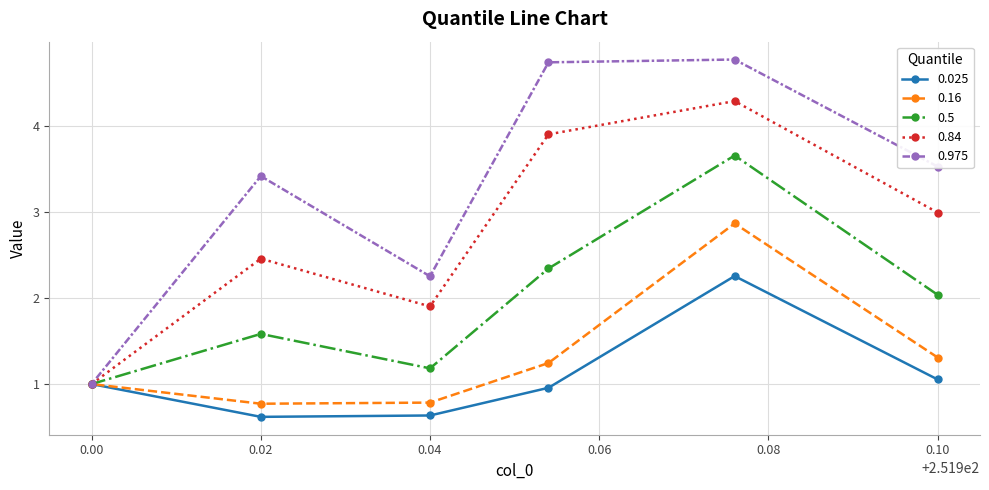

Count the 0.16 values in the range 0 to 1.

3